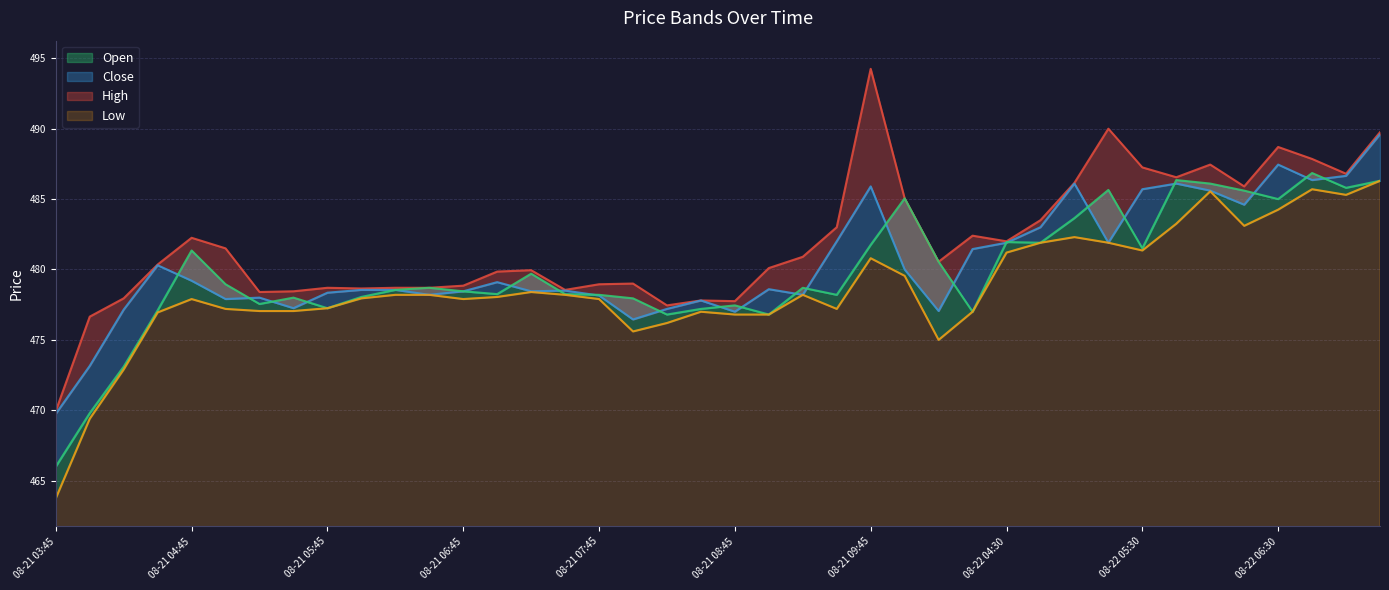

The value of Open at 08-21 08:45 is 477.4. True or false?

True